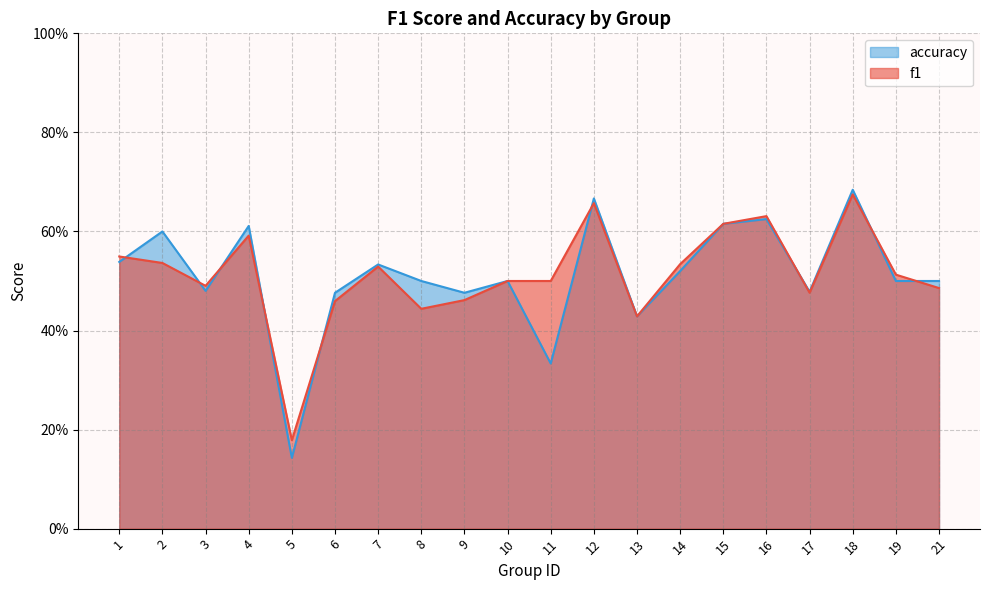

What is the average value of the accuracy series?

0.5